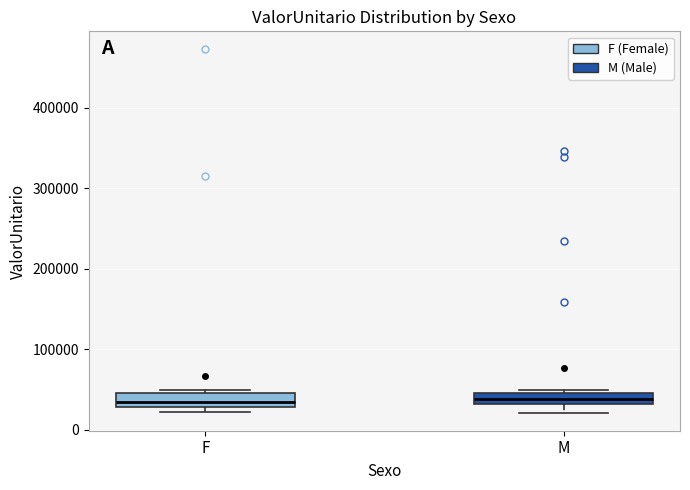

Where is the lower edge of the box for F on the y-axis? The values are not printed on the chart, so give them approximately, as read against the axis.

30000